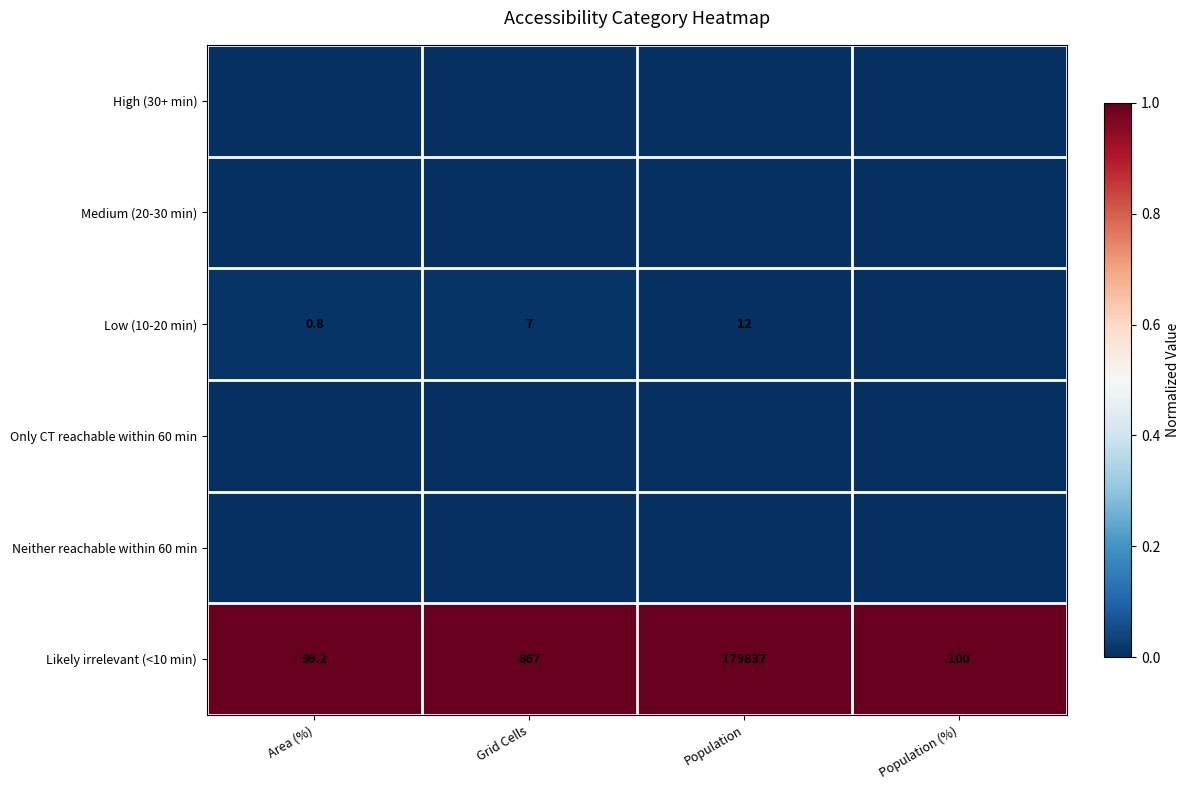

Rank the categories by Likely irrelevant (<10 min) value from lowest to highest.

Area (%), Population (%), Grid Cells, Population